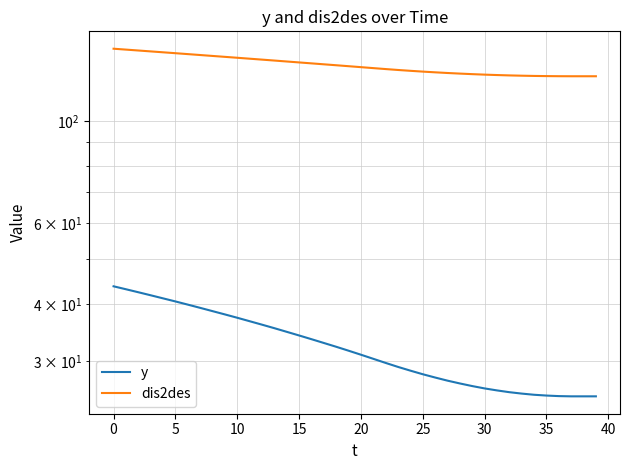

True or false: dis2des and y cross at least once.

False